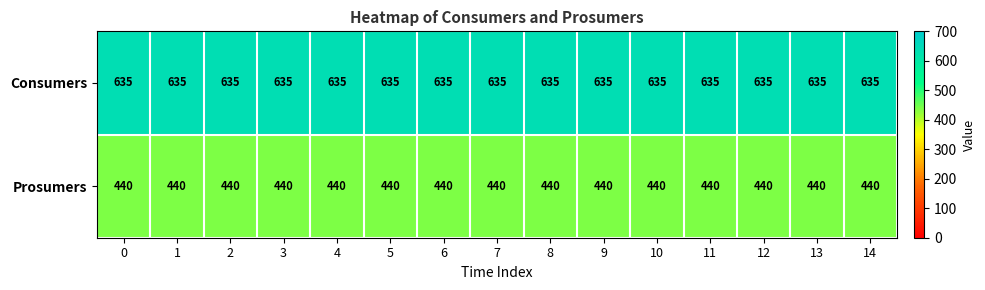

What is the smallest value displayed?

440